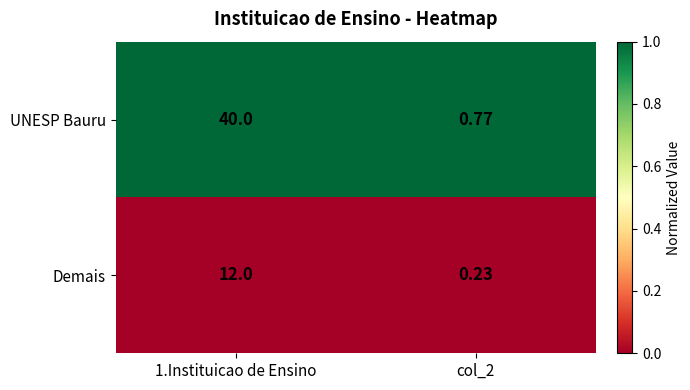

What is the difference between the highest and lowest values at col_2?

0.5